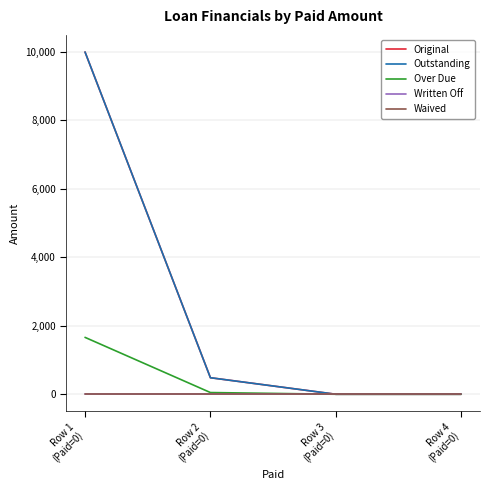

Reading left to right, extract all data points from this chart.

Original: Row 1
(Paid=0)=10000.0	Row 2
(Paid=0)=483.1	Row 3
(Paid=0)=0.0	Row 4
(Paid=0)=0.0
Outstanding: Row 1
(Paid=0)=10000.0	Row 2
(Paid=0)=483.1	Row 3
(Paid=0)=0.0	Row 4
(Paid=0)=0.0
Over Due: Row 1
(Paid=0)=1662.1	Row 2
(Paid=0)=50.0	Row 3
(Paid=0)=0.0	Row 4
(Paid=0)=0.0
Written Off: Row 1
(Paid=0)=0.0	Row 2
(Paid=0)=0.0	Row 3
(Paid=0)=0.0	Row 4
(Paid=0)=0.0
Waived: Row 1
(Paid=0)=0.0	Row 2
(Paid=0)=0.0	Row 3
(Paid=0)=0.0	Row 4
(Paid=0)=0.0